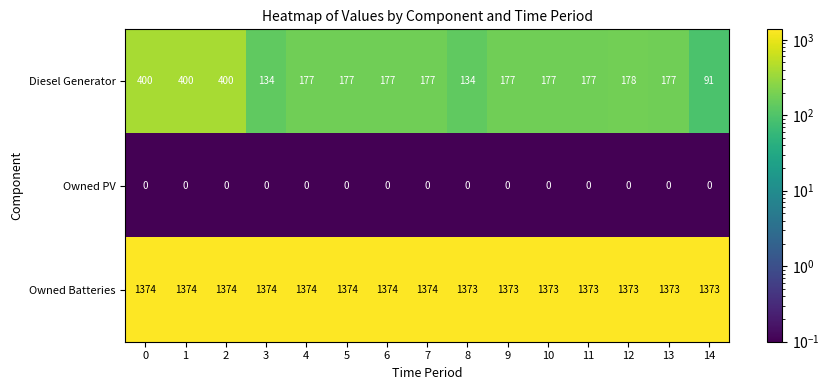

The value of Owned PV at 3 is 0. True or false?

True